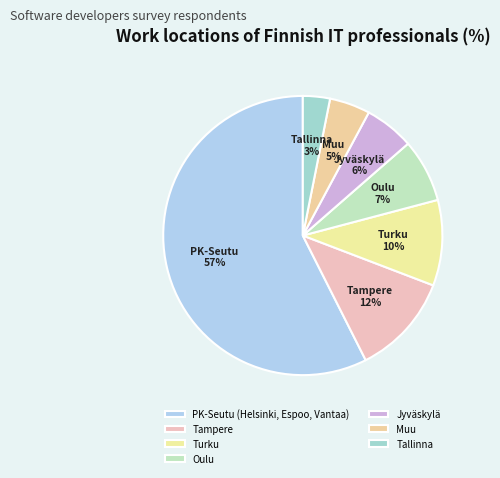

To the nearest percent, what is the difference between the Tallinna and Muu slice percentages?

2%